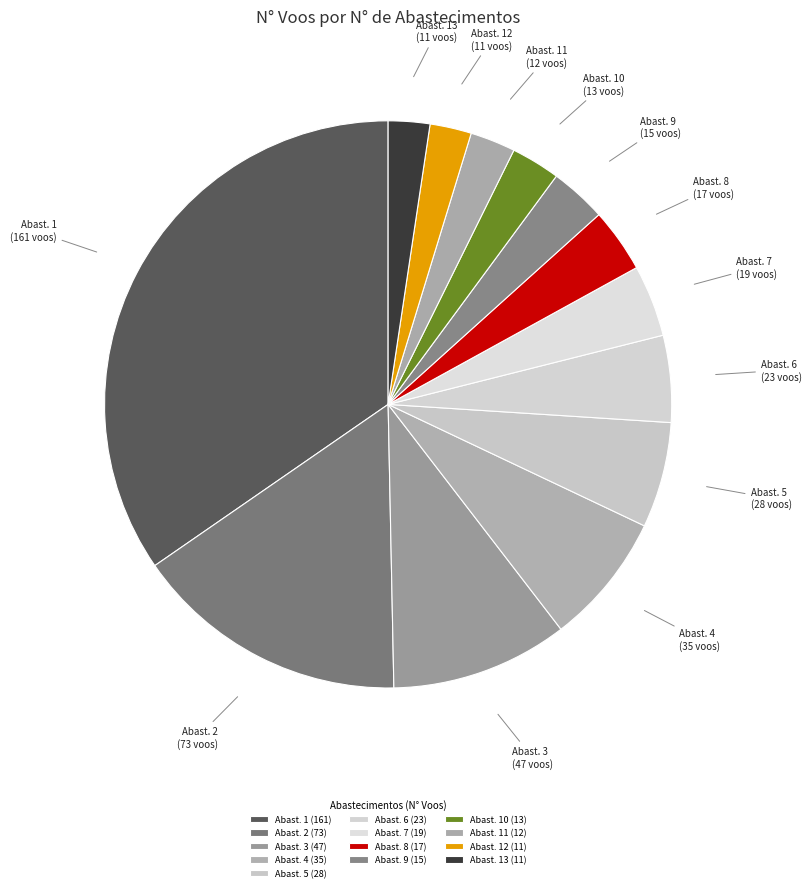

Combined, do Abast. 9 and Abast. 5 account for over 50%?

No